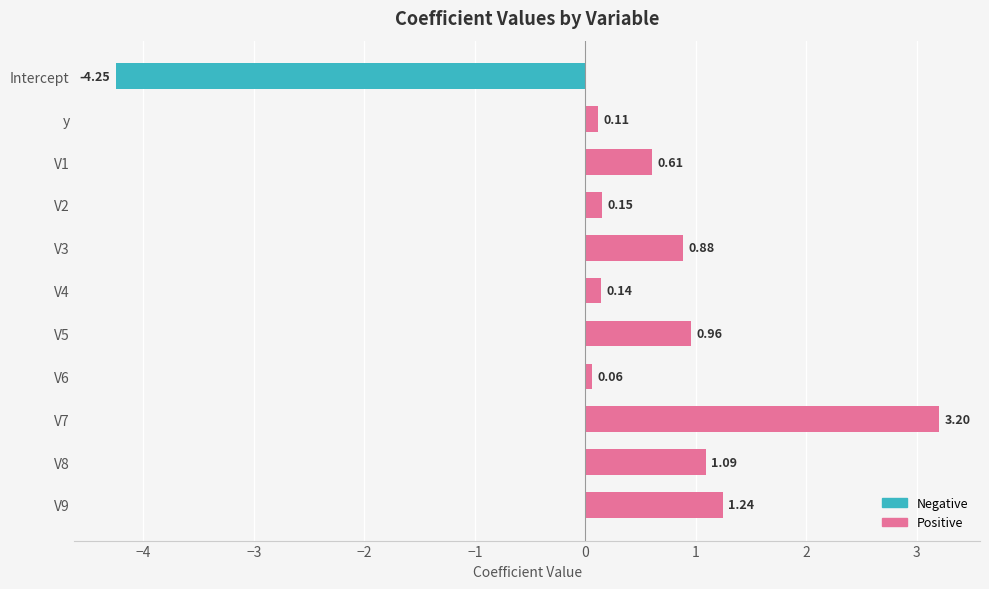

Which has a higher value, V9 or V4?

V9